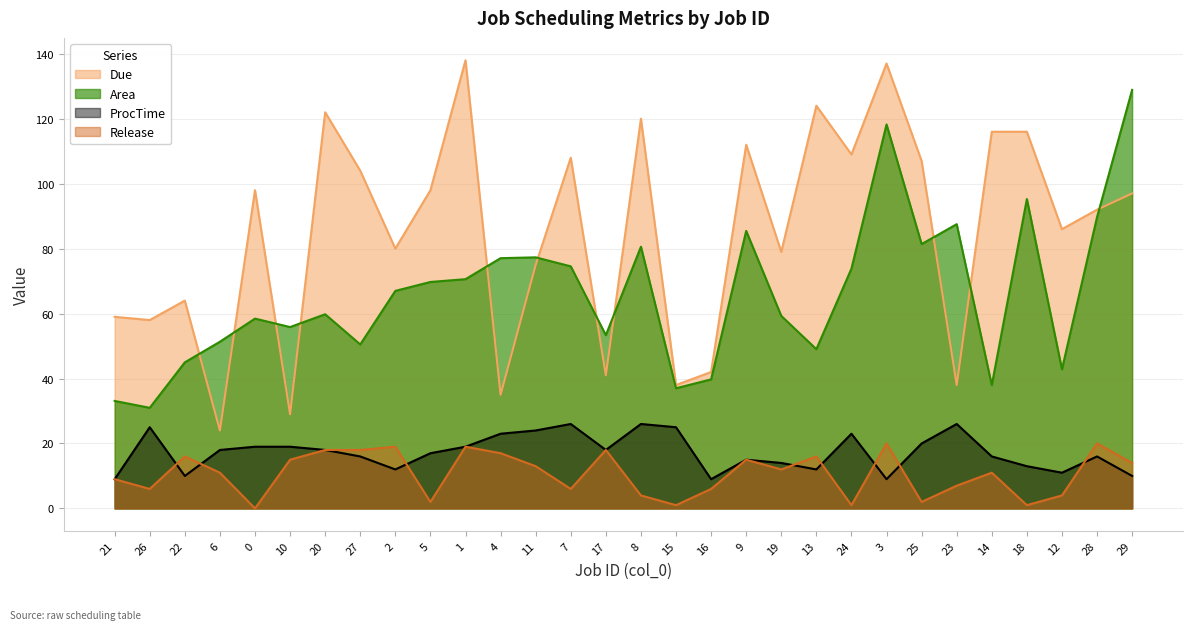

Which series has the largest range (max minus min)?

Due